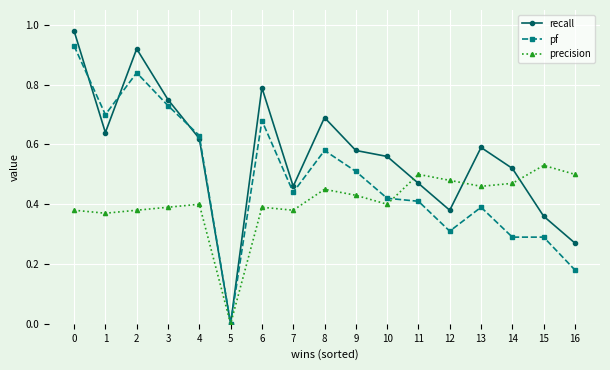

How many positive values does the recall series have?

16